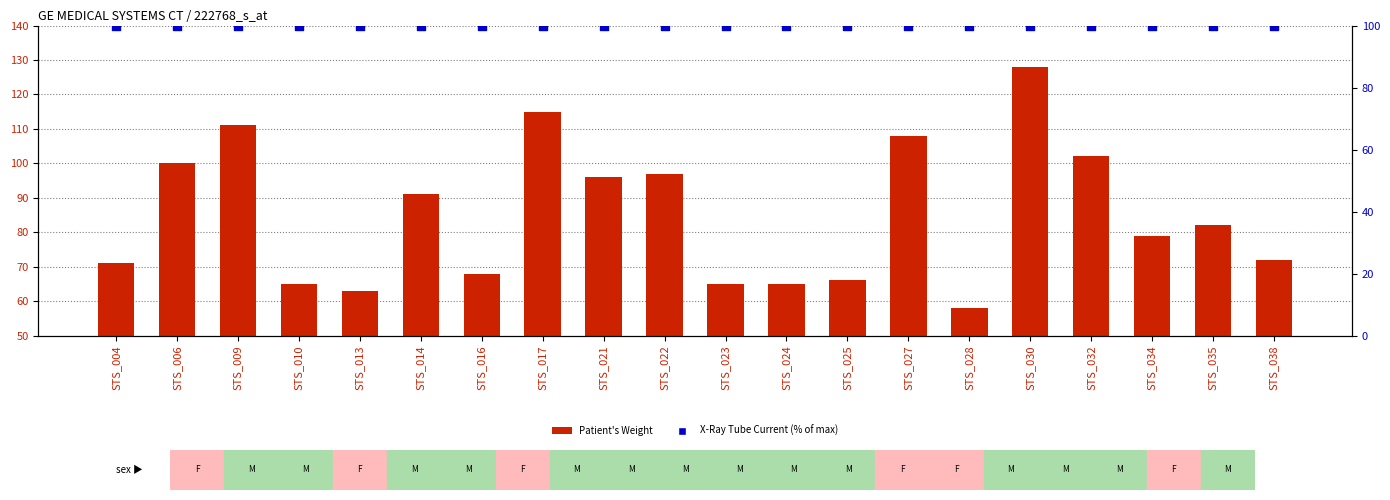

Which series reaches the maximum Y coordinate?

Patient's Weight